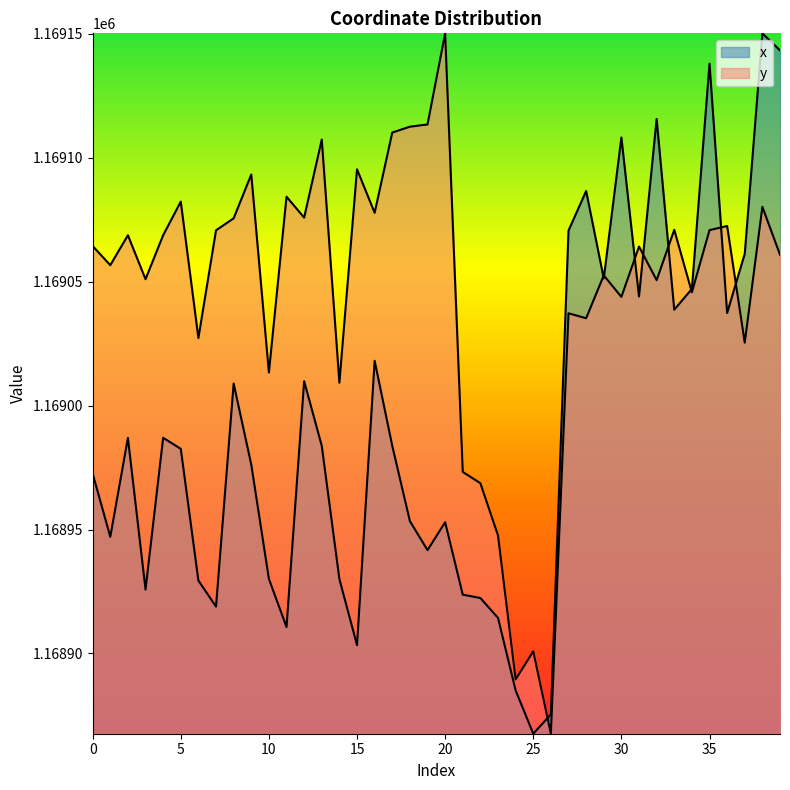

What is the sum of all y values?

46761864.1